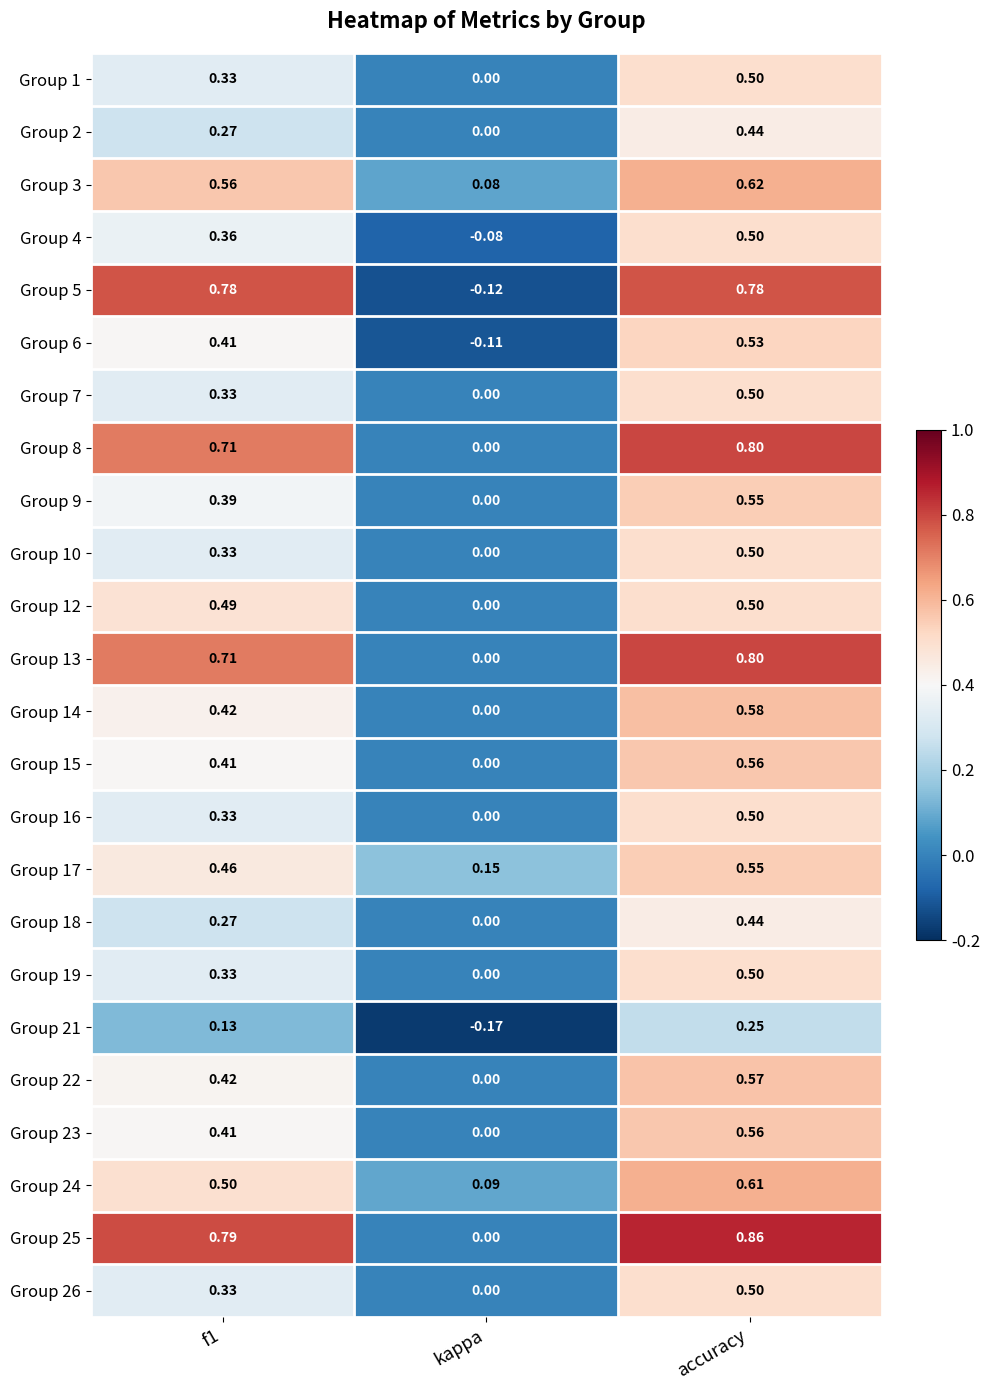

At which category is the sum across all series the highest?

accuracy